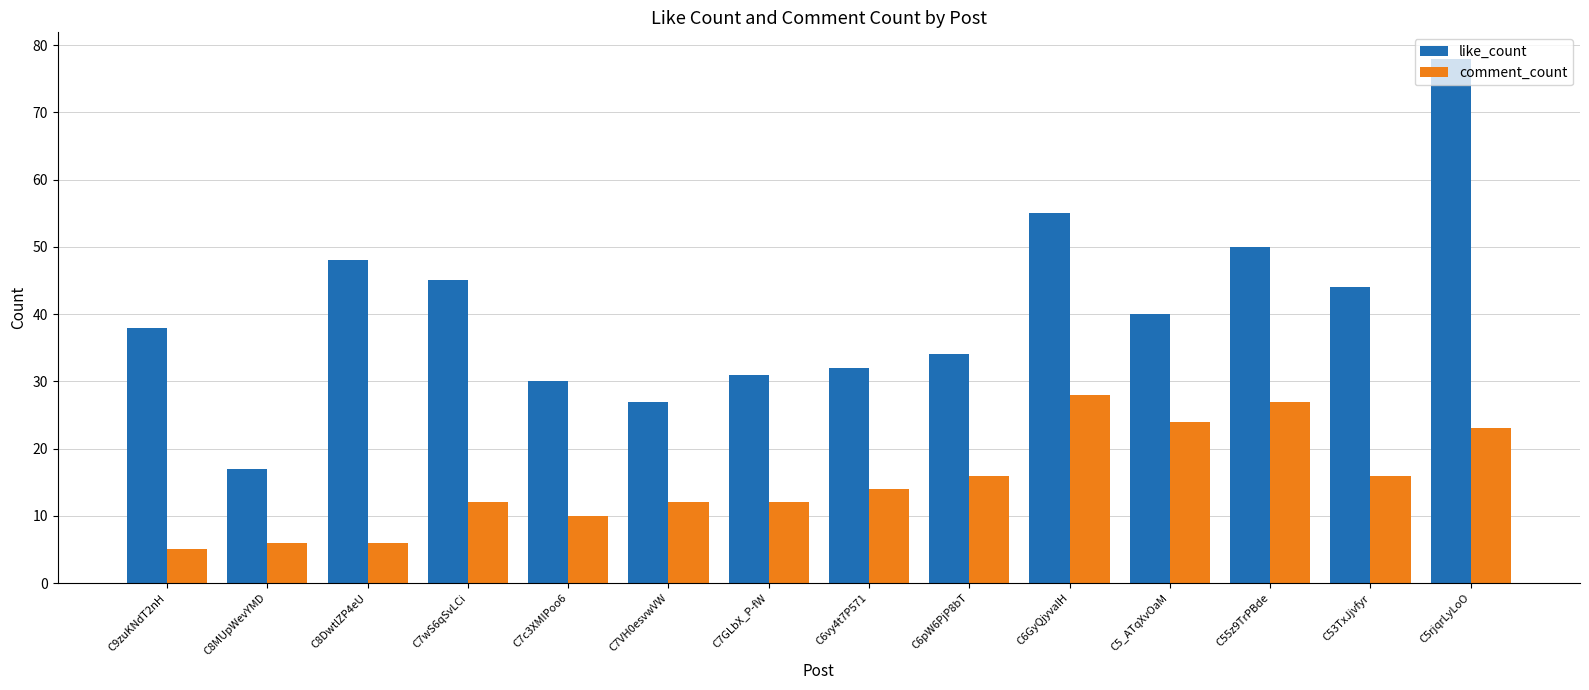

Rank the series by their average value, from highest to lowest.

like_count, comment_count